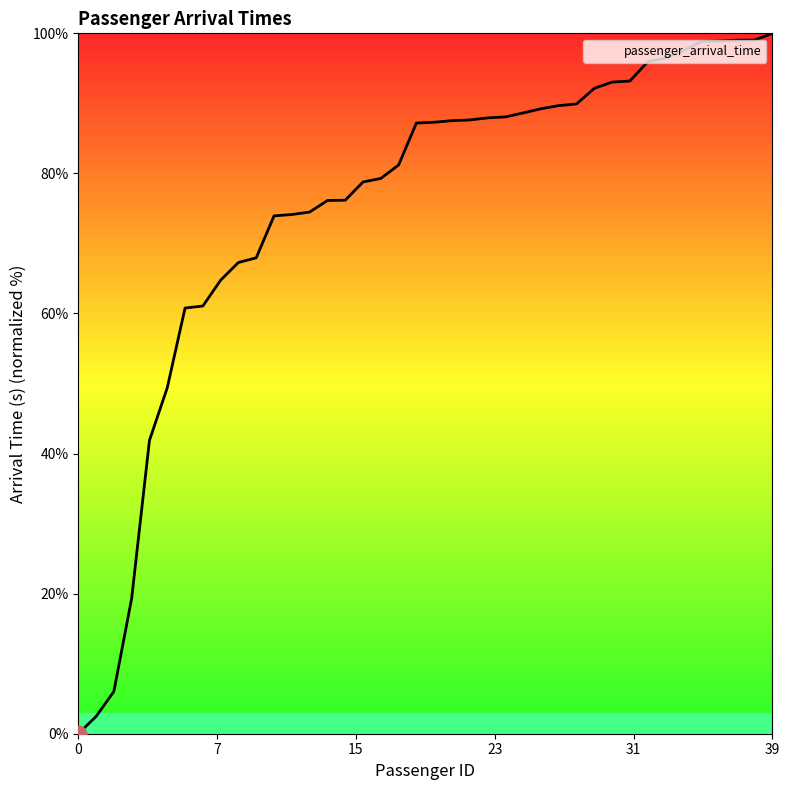

What is the difference between the maximum and minimum values?

100.0